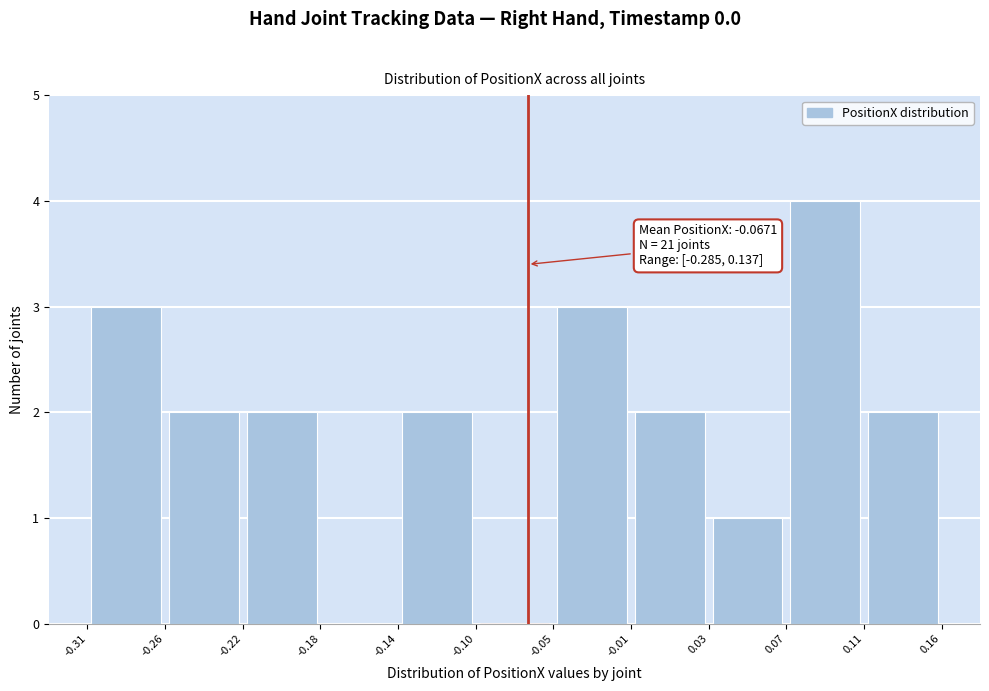

Which range on the x-axis has the tallest bar?

0.07 to 0.11